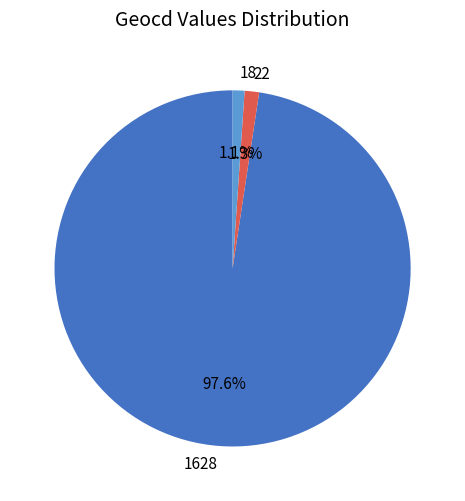

What percentage is the 18 slice, to the nearest percent?

1%